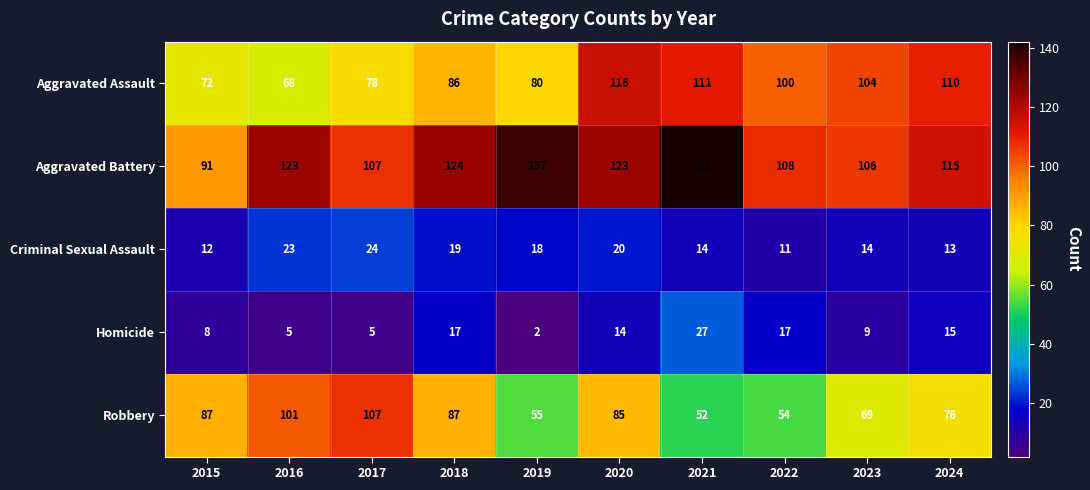

Which series has the largest range (max minus min)?

Robbery